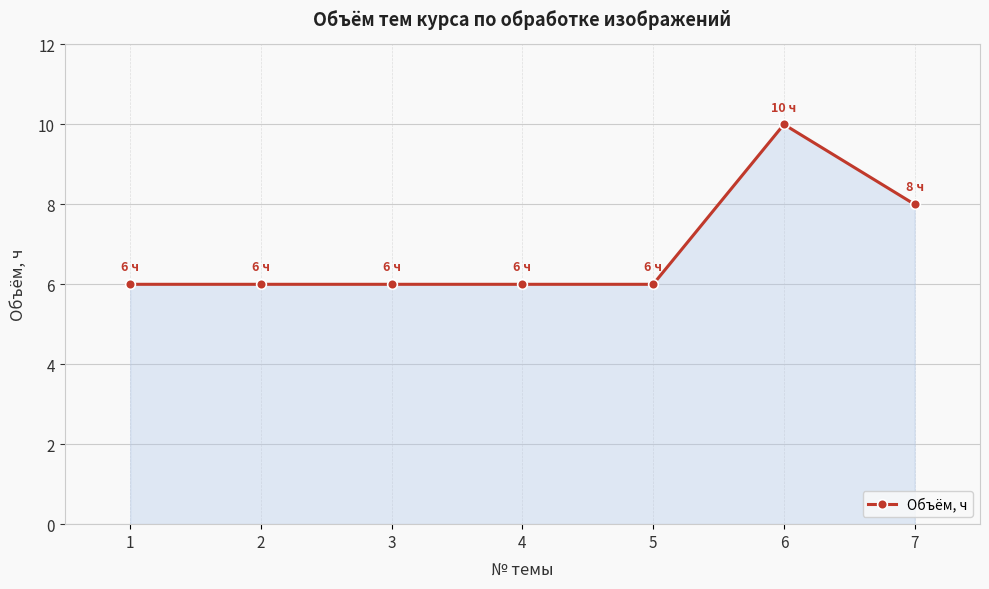

What is the value of the 1st point from the left?

6